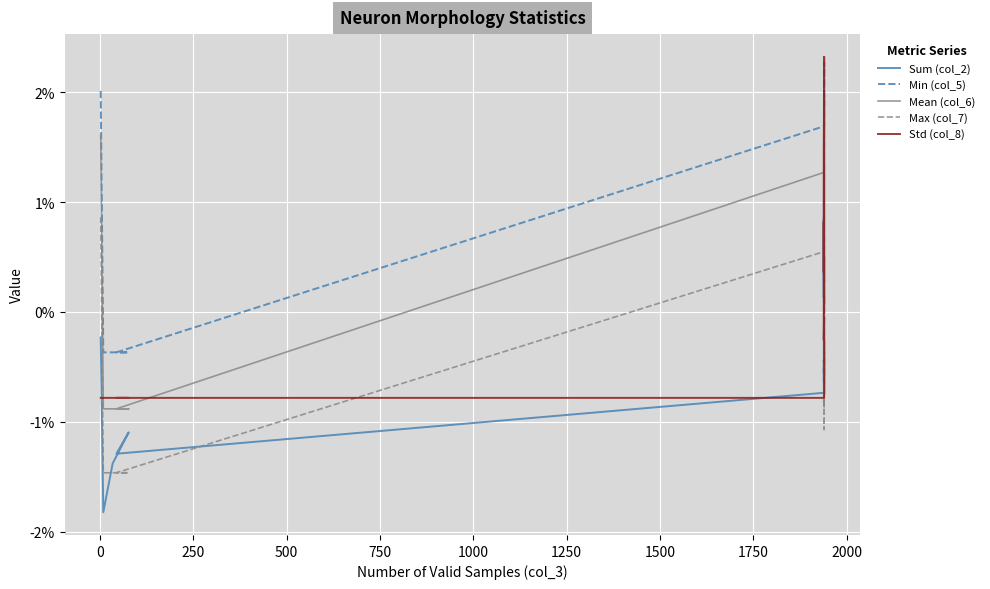

The value of Min (col_5) at 2000 is -0.0. True or false?

False